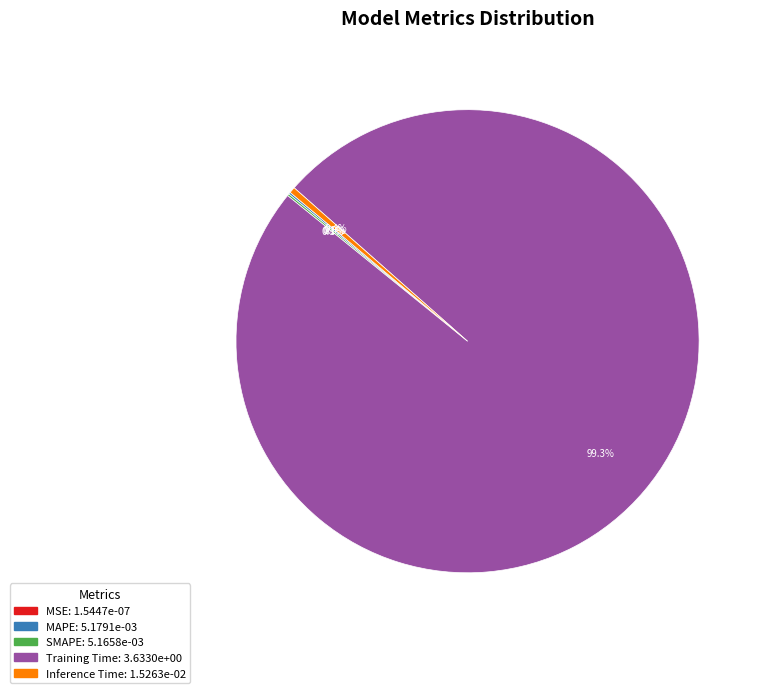

Do Inference Time and Training Time together represent more than half of the pie?

Yes